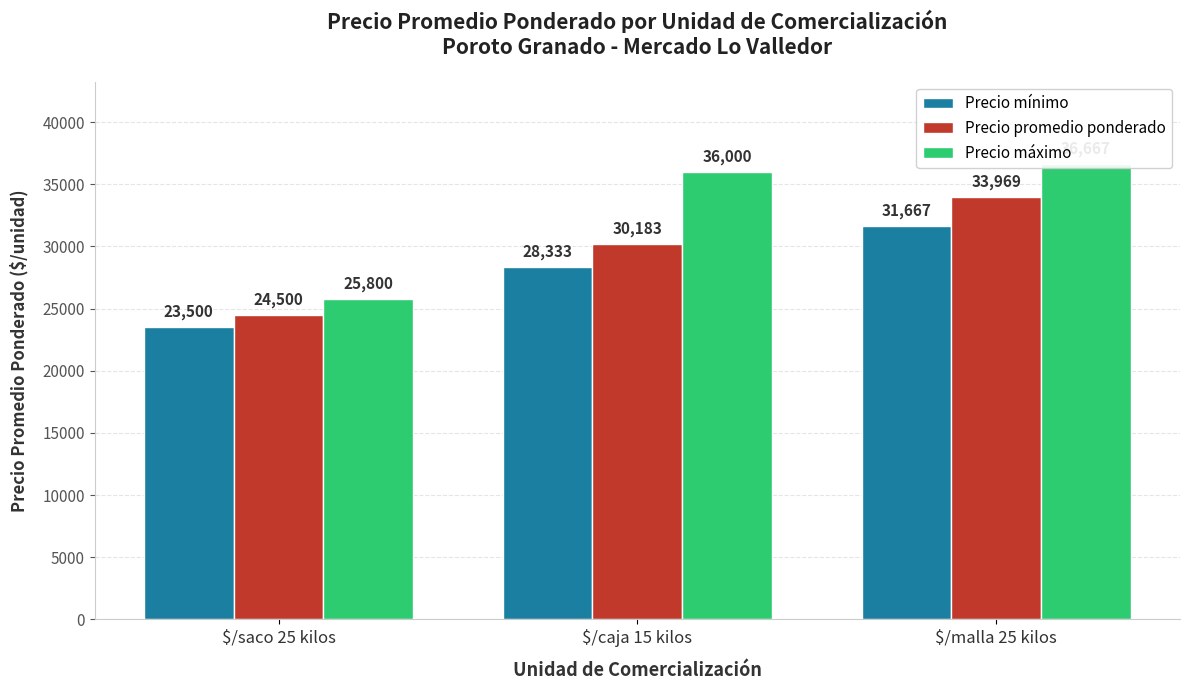

Rank the series at $/saco 25 kilos from lowest to highest value.

Precio mínimo, Precio promedio ponderado, Precio máximo